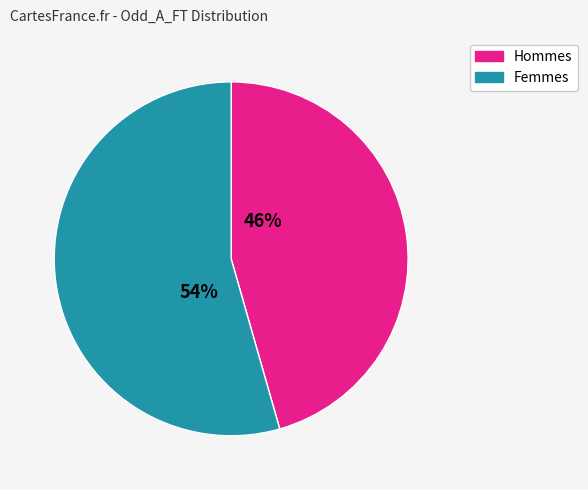

Combined, do Hommes and Femmes account for over 50%?

Yes